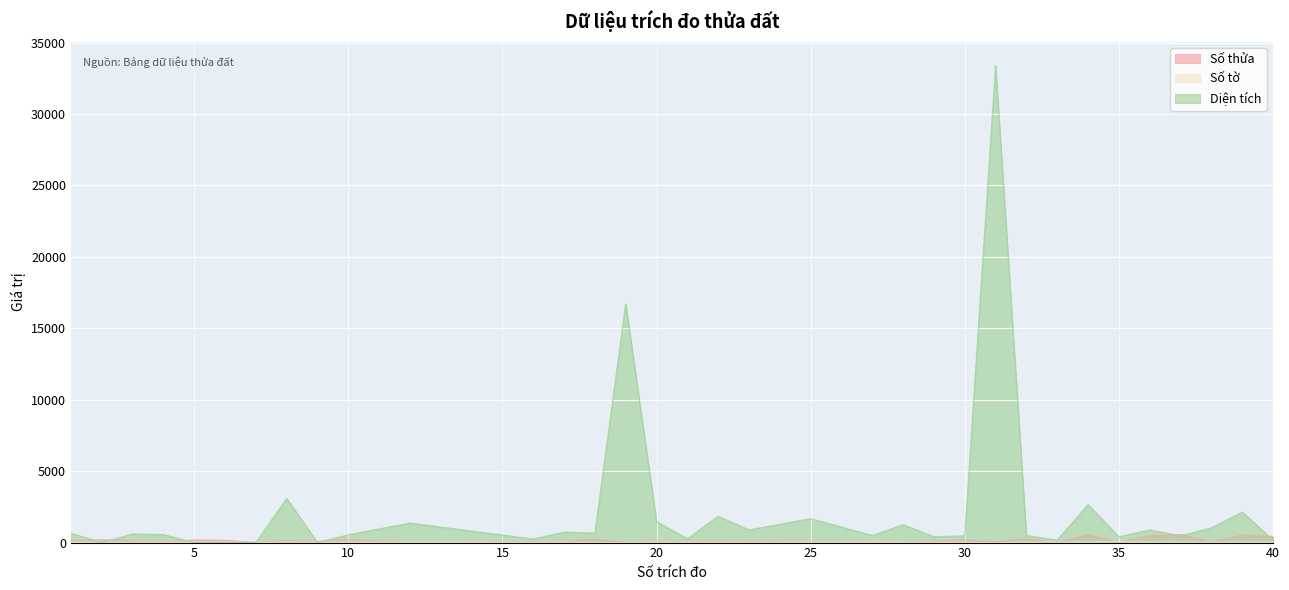

After their last crossing, which series has the higher values: Số tờ or Diện tích?

Diện tích